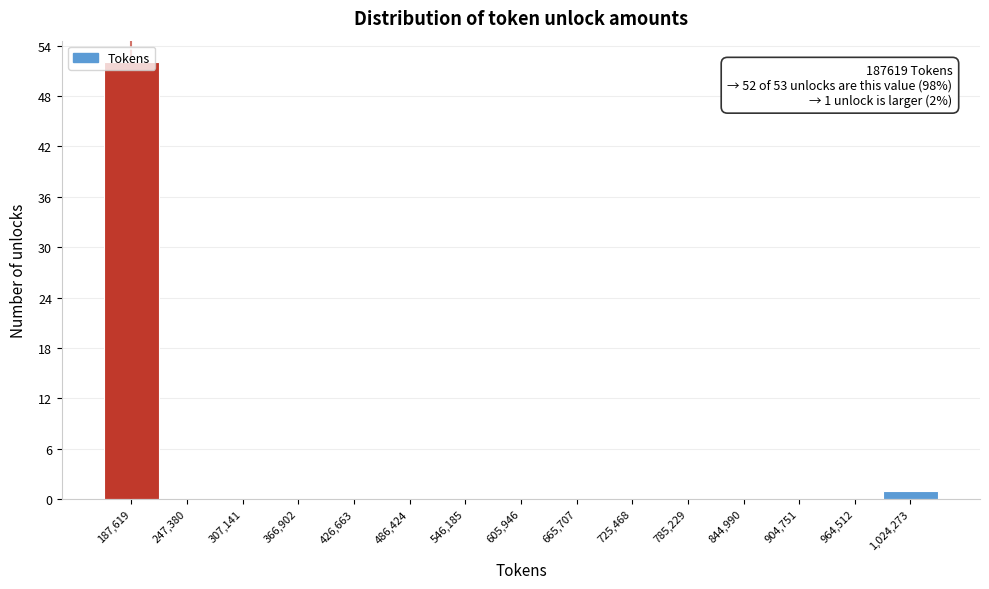

What is the maximum value shown in the chart?

52